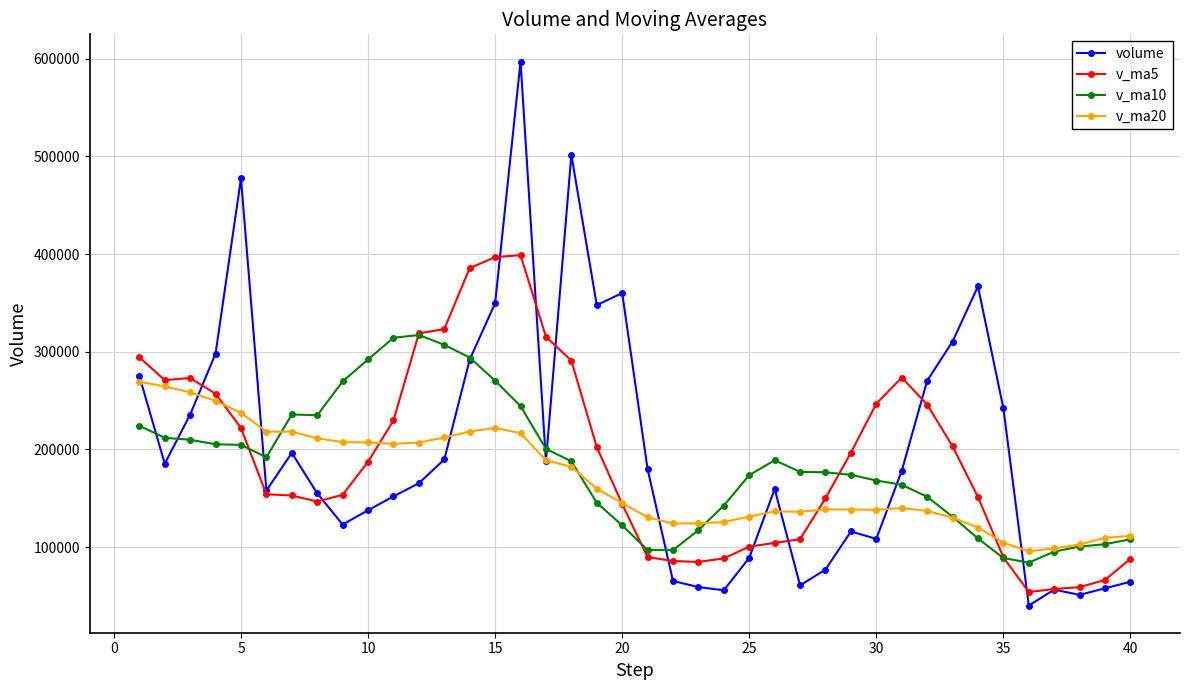

What is the difference between the maximum and minimum values in the v_ma5 series?

344690.3